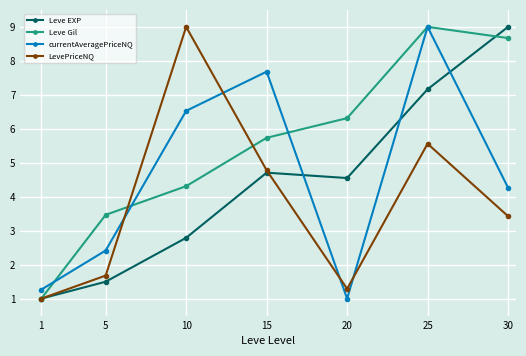

What is the difference between the highest and lowest values at 15?

3.0